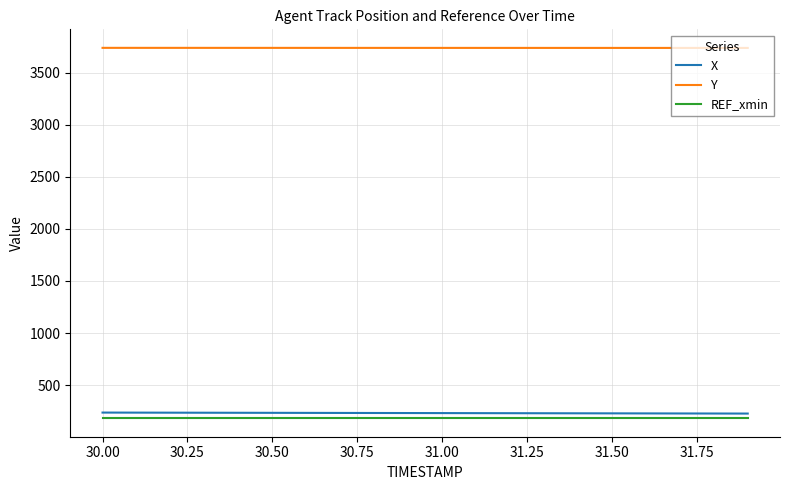

True or false: REF_xmin and X intersect in this chart.

False